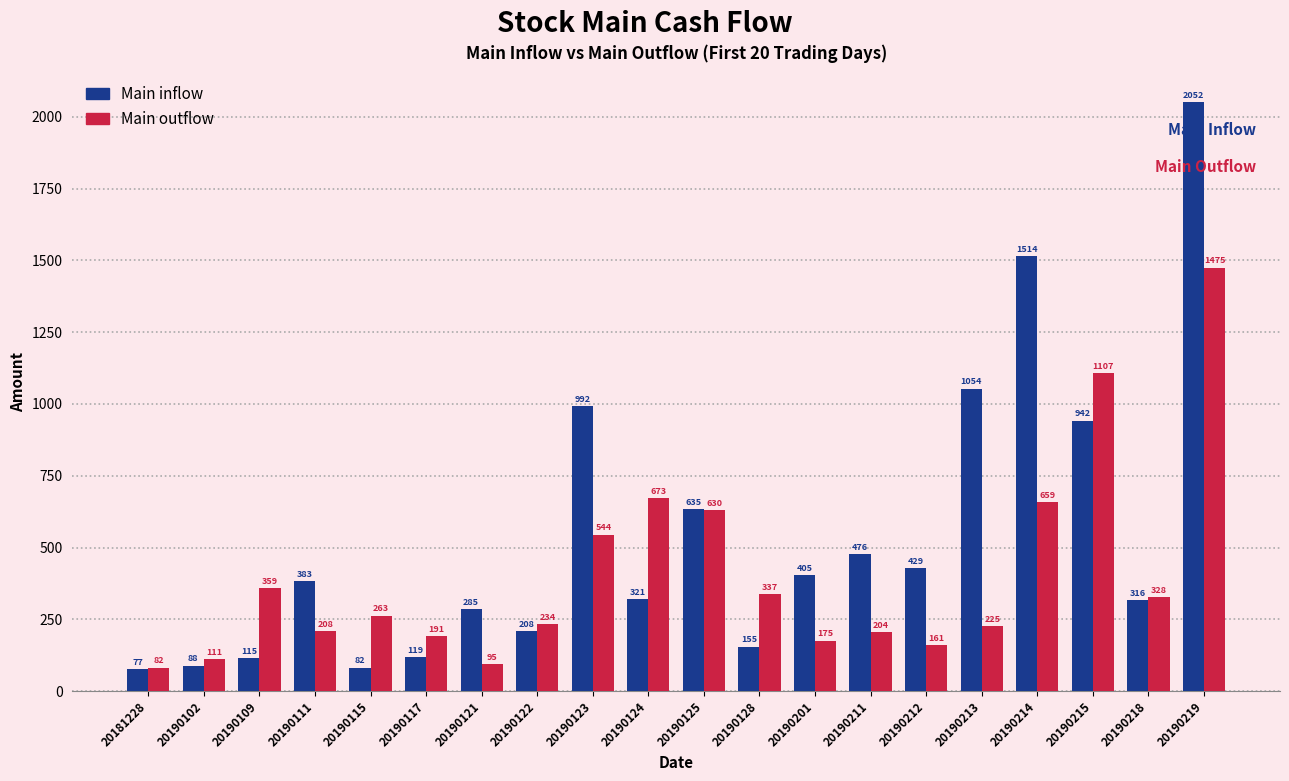

What is the minimum value shown in the chart?

77.0